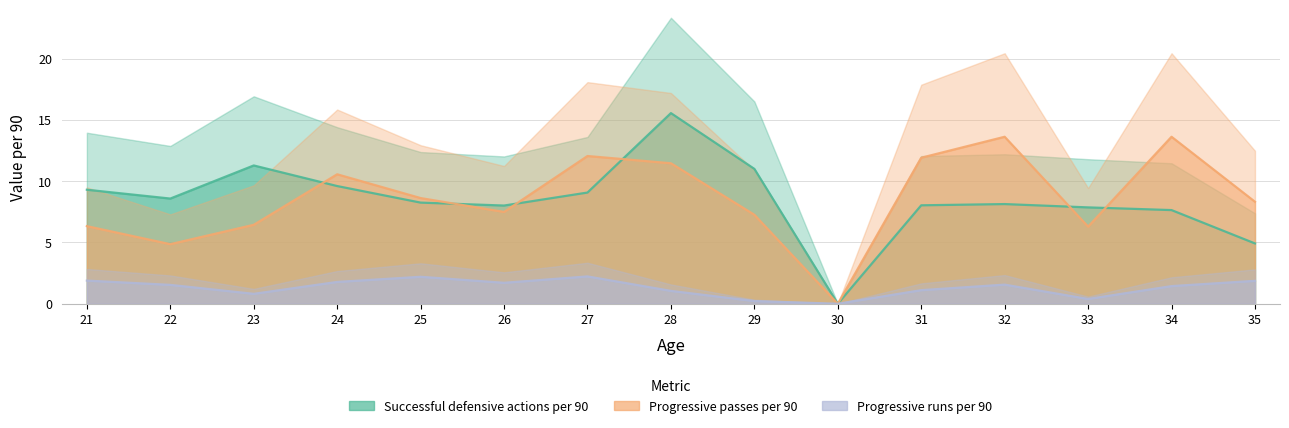

How many interior local valleys does the Progressive passes per 90 series have?

4